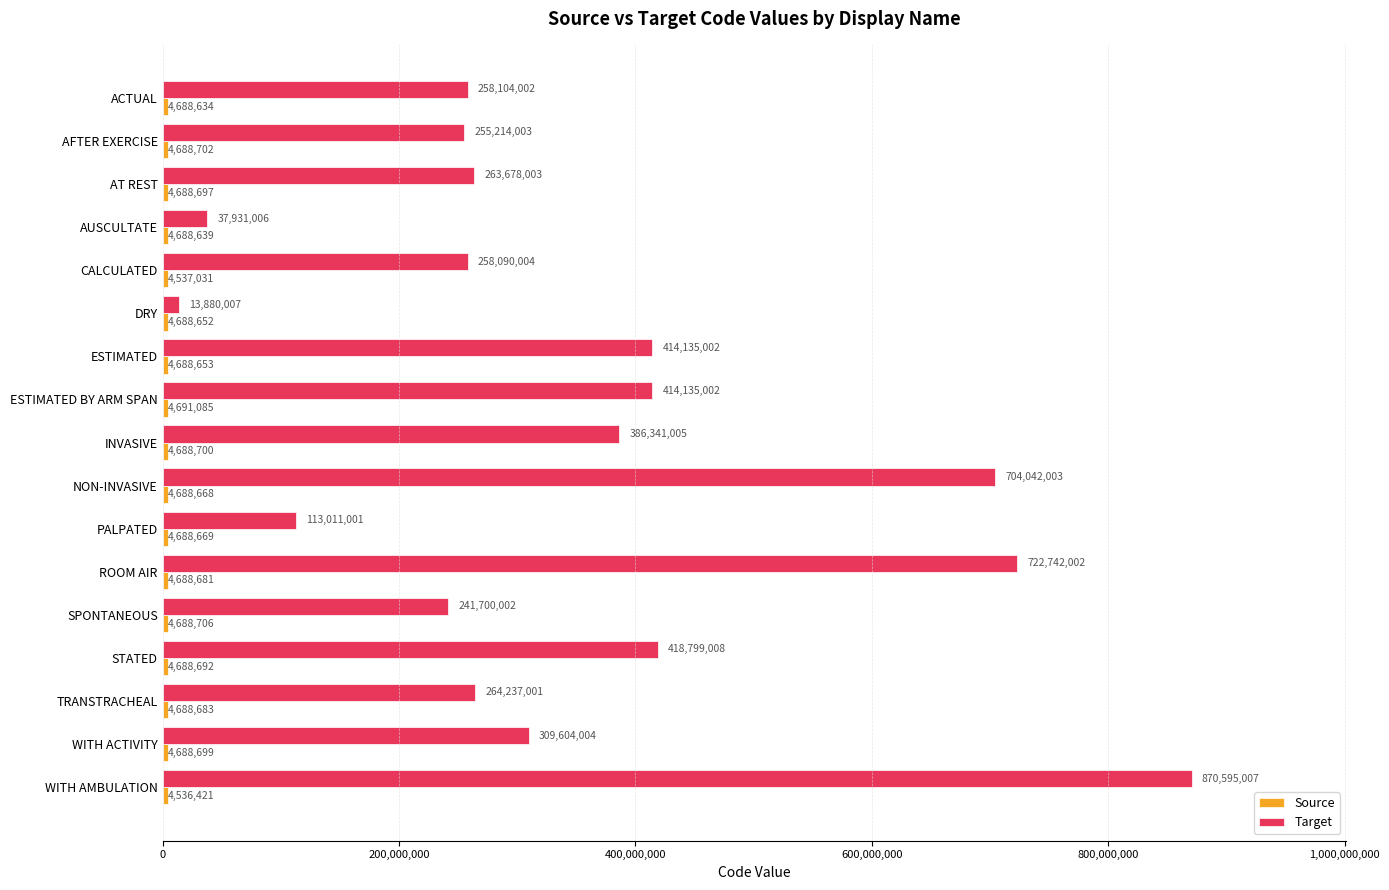

What is the spread (max minus min) of values at TRANSTRACHEAL?

259548318